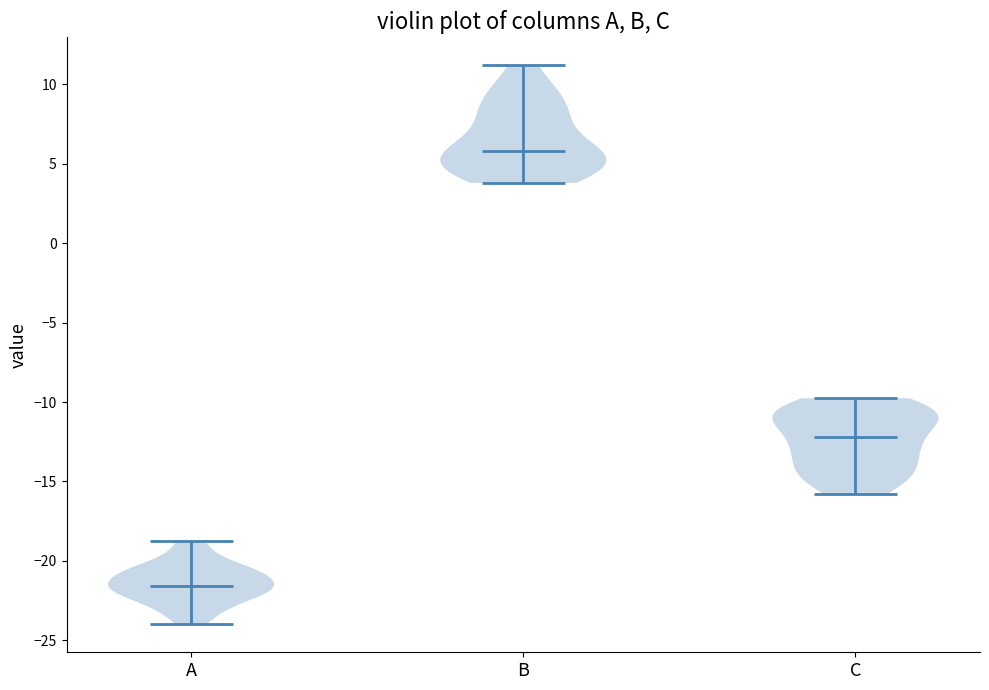

Reading left to right, read every violin against the y-axis: where its median line is, and the lowest and highest points it reaches. The values are not printed on the chart, so give them approximately, as read against the axis.

A: median line -21.5, lowest point -24.0, highest point -19.0
B: median line 6.0, lowest point 4.0, highest point 11.0
C: median line -12.0, lowest point -16.0, highest point -10.0